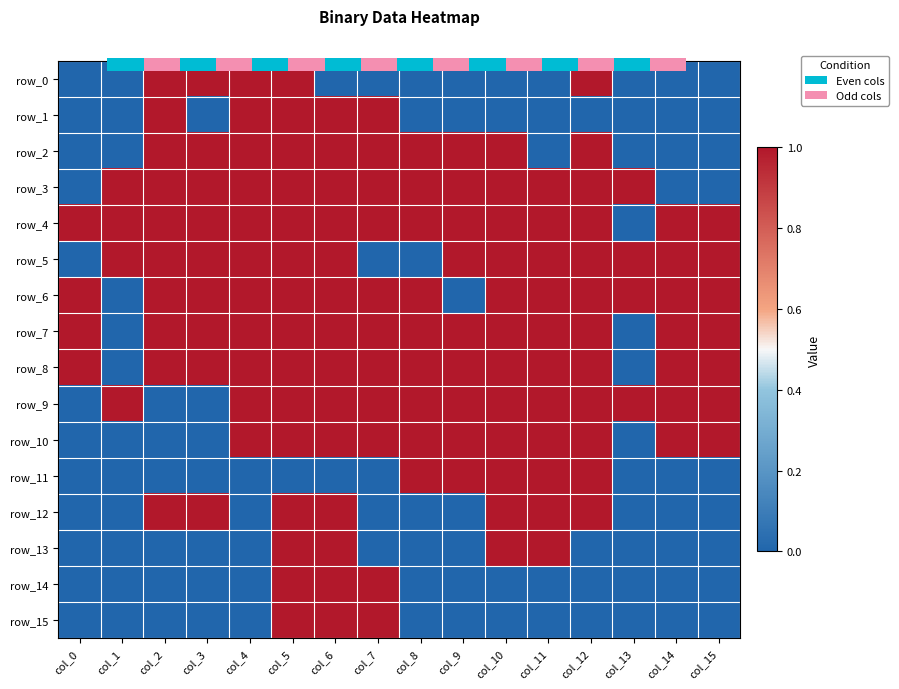

Reading left to right, extract all data points from this chart.

row_0: 0	0	1	1	1	1	0	0	0	0	0	0	1	0	0	0
row_1: 0	0	1	0	1	1	1	1	0	0	0	0	0	0	0	0
row_2: 0	0	1	1	1	1	1	1	1	1	1	0	1	0	0	0
row_3: 0	1	1	1	1	1	1	1	1	1	1	1	1	1	0	0
row_4: 1	1	1	1	1	1	1	1	1	1	1	1	1	0	1	1
row_5: 0	1	1	1	1	1	1	0	0	1	1	1	1	1	1	1
row_6: 1	0	1	1	1	1	1	1	1	0	1	1	1	1	1	1
row_7: 1	0	1	1	1	1	1	1	1	1	1	1	1	0	1	1
row_8: 1	0	1	1	1	1	1	1	1	1	1	1	1	0	1	1
row_9: 0	1	0	0	1	1	1	1	1	1	1	1	1	1	1	1
row_10: 0	0	0	0	1	1	1	1	1	1	1	1	1	0	1	1
row_11: 0	0	0	0	0	0	0	0	1	1	1	1	1	0	0	0
row_12: 0	0	1	1	0	1	1	0	0	0	1	1	1	0	0	0
row_13: 0	0	0	0	0	1	1	0	0	0	1	1	0	0	0	0
row_14: 0	0	0	0	0	1	1	1	0	0	0	0	0	0	0	0
row_15: 0	0	0	0	0	1	1	1	0	0	0	0	0	0	0	0